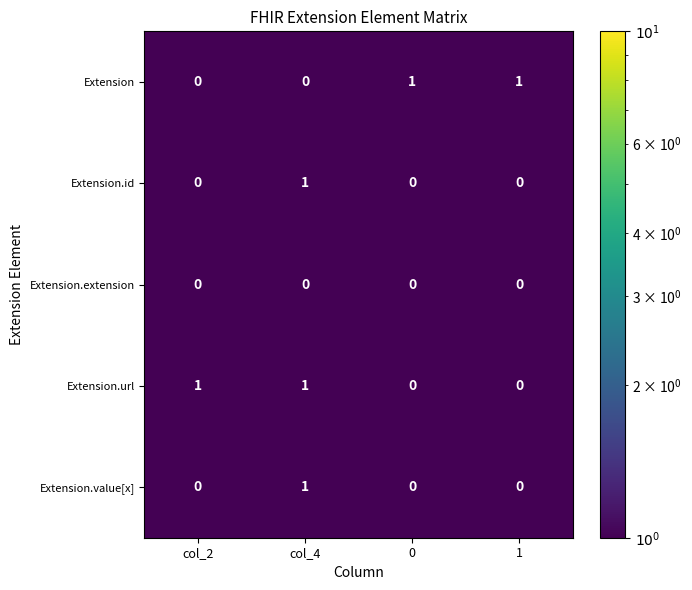

How many Extension.id values are between 0 and 1?

4